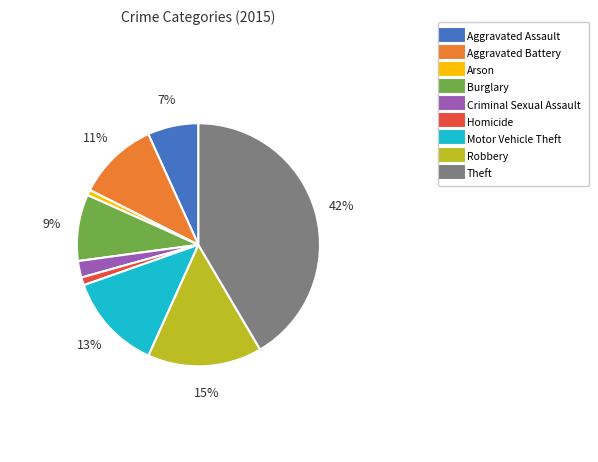

Do Motor Vehicle Theft and Robbery together represent more than half of the pie?

No